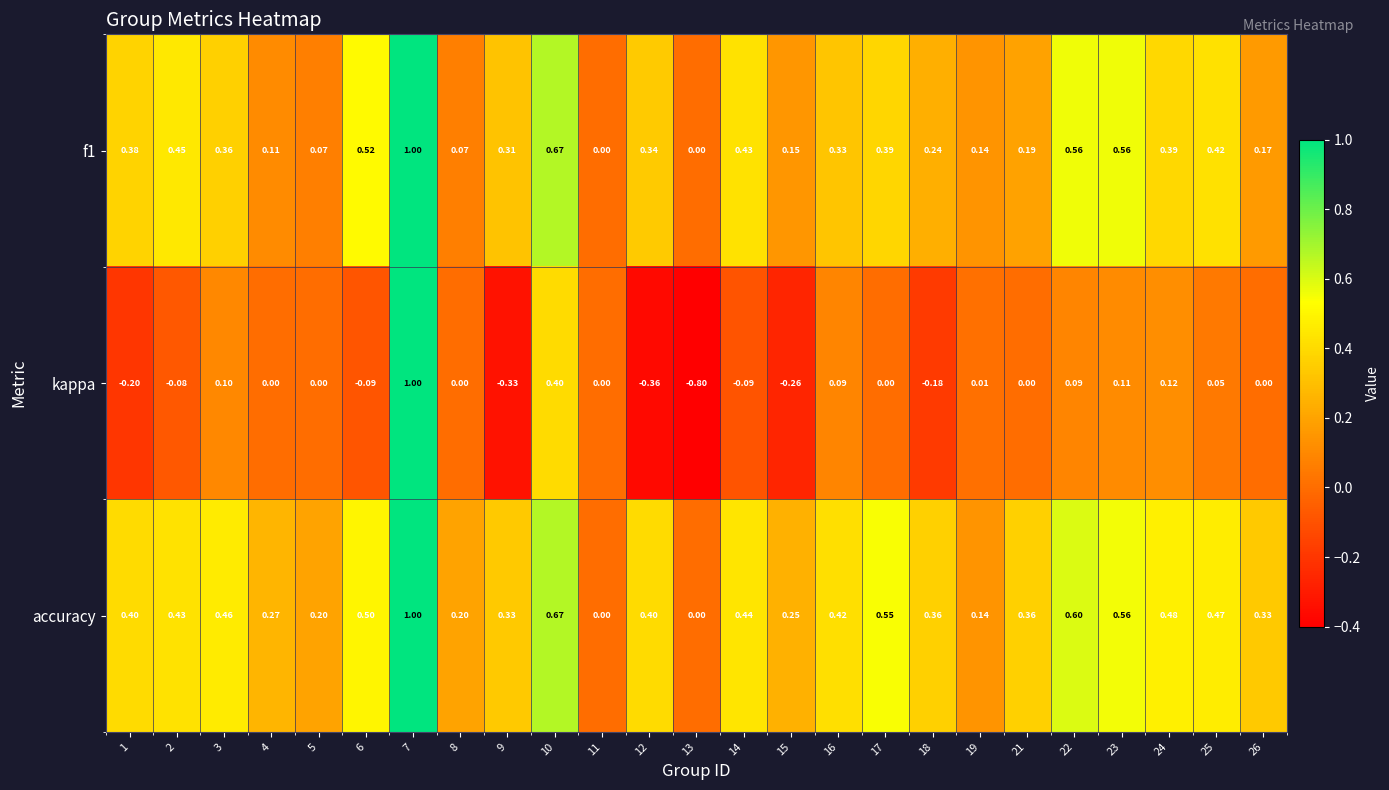

Count the number of data series in this chart.

3